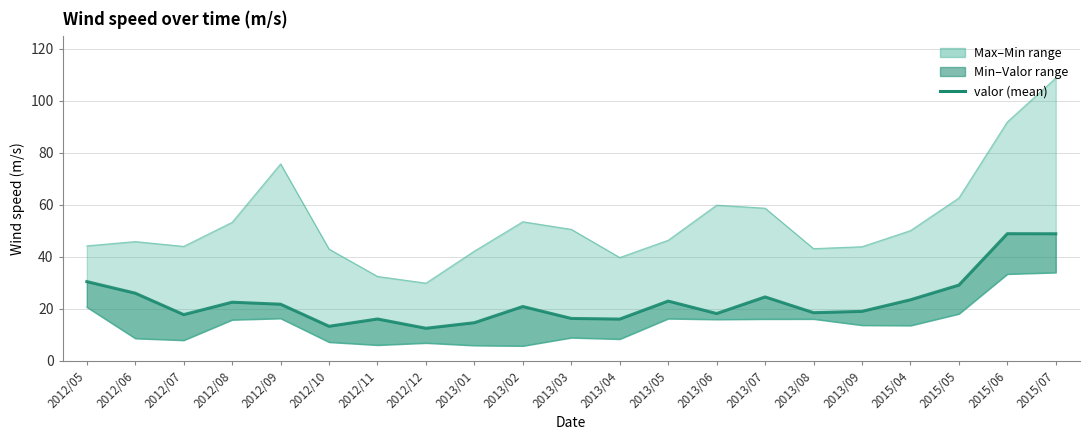

True or false: max_abs and min_abs intersect in this chart.

False